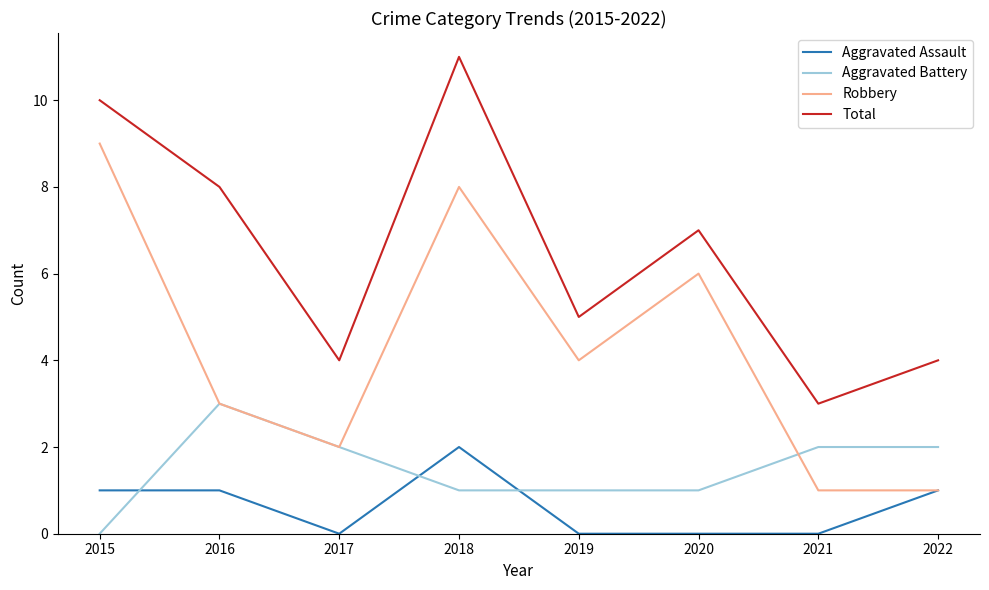

At which category does Aggravated Assault reach its first local valley?

2017